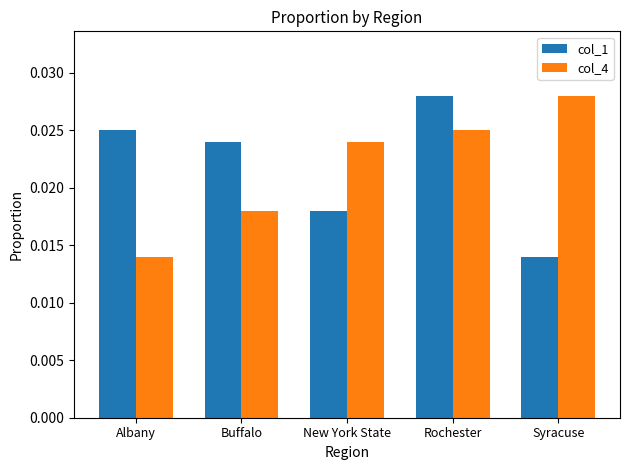

Between Albany and Rochester, which series saw the biggest shift?

col_4